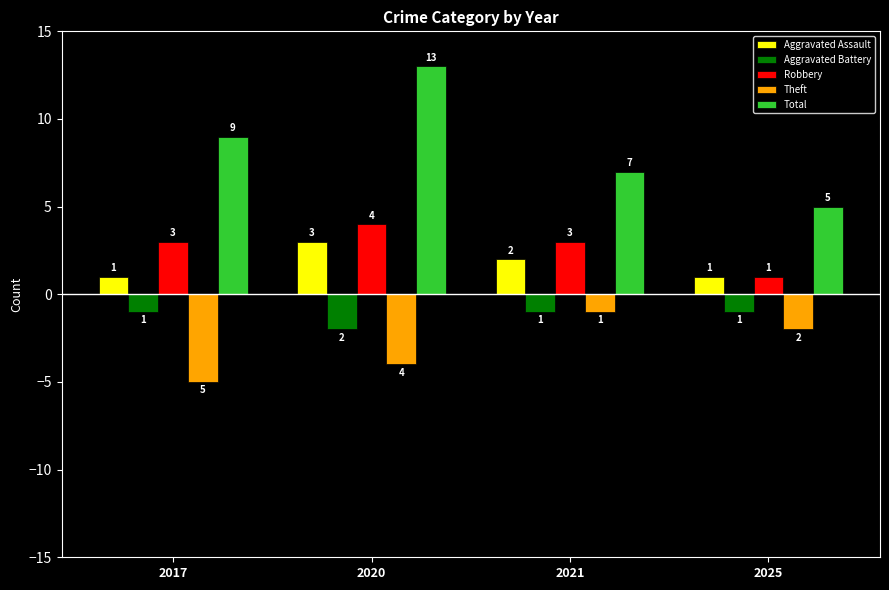

Which label corresponds to the smallest value in the chart?

2017